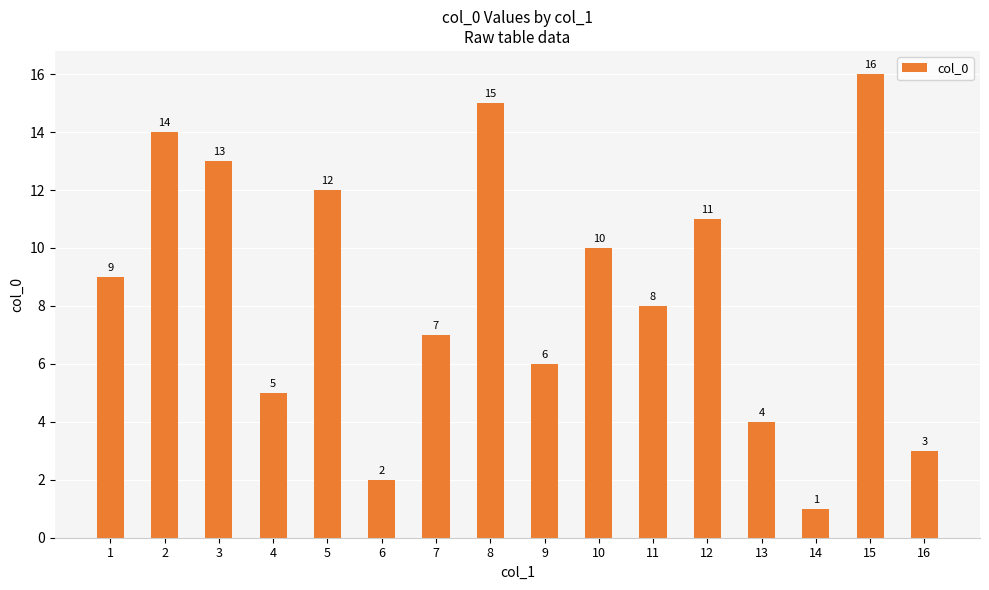

At which label is the value closest to 8?

11